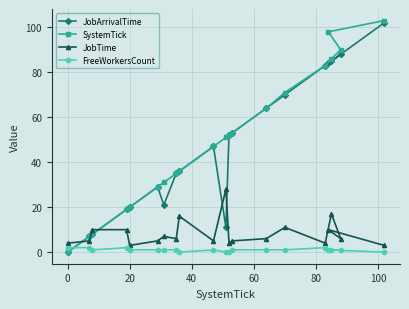

What is the maximum value for JobTime?

28